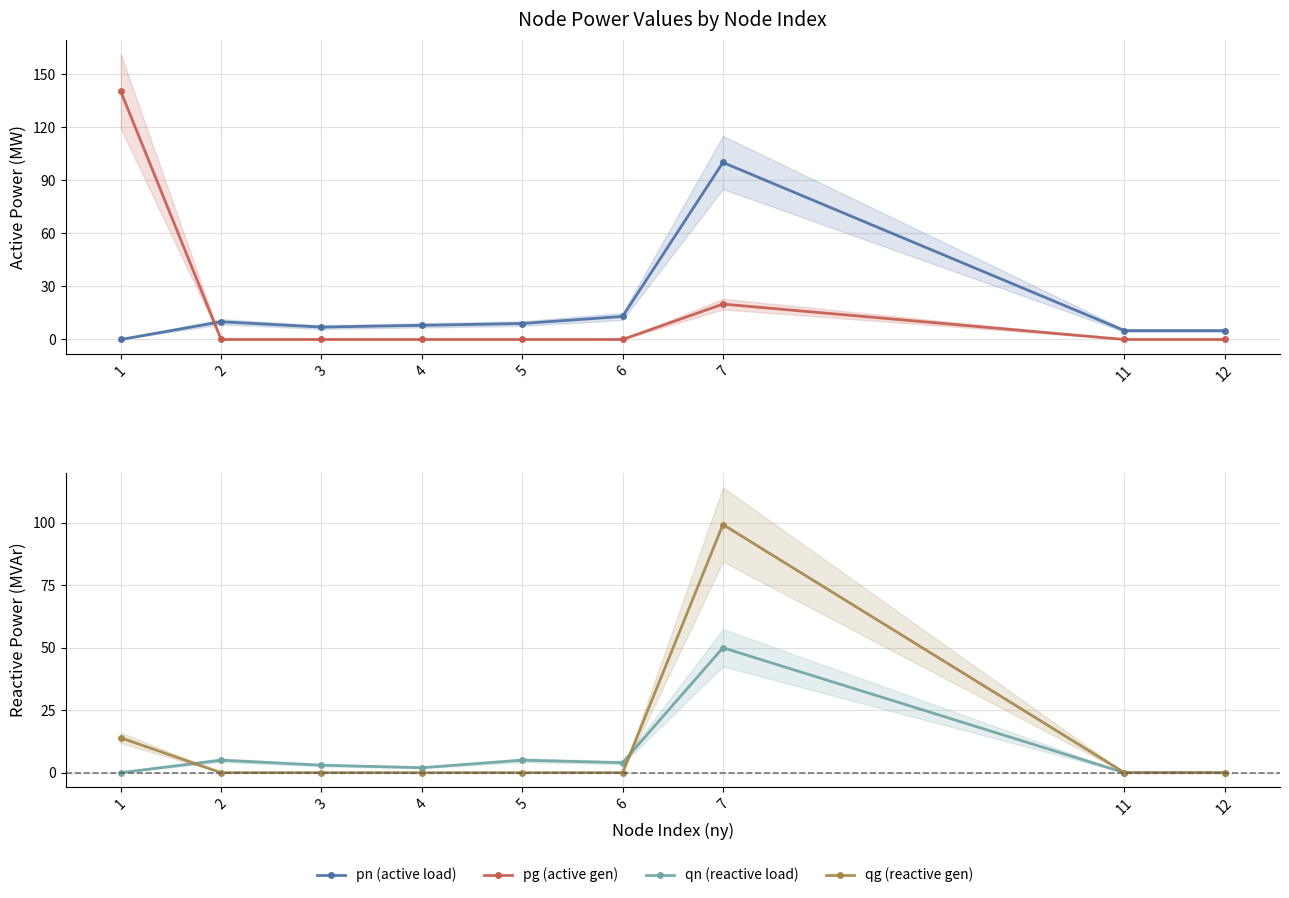

At which category is the sum across all series the highest?

7